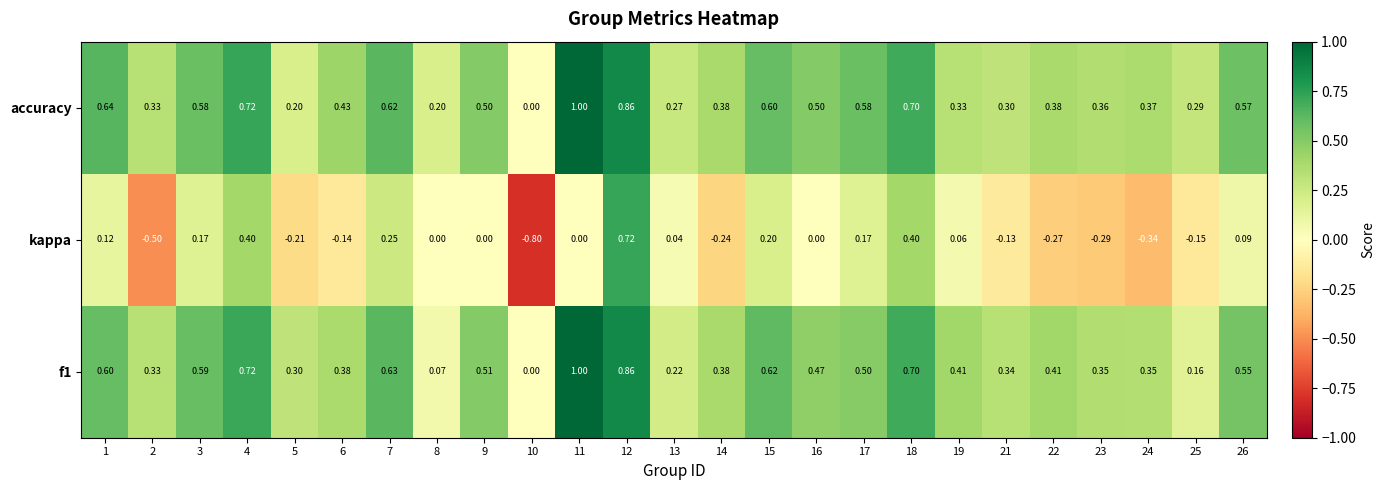

Is the value of f1 at 5 greater than the value of kappa at 9?

Yes